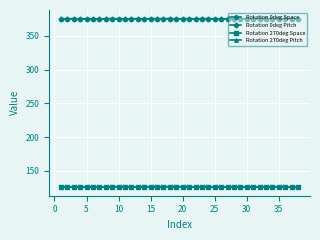

At how many categories does at least one series exceed 289?

38